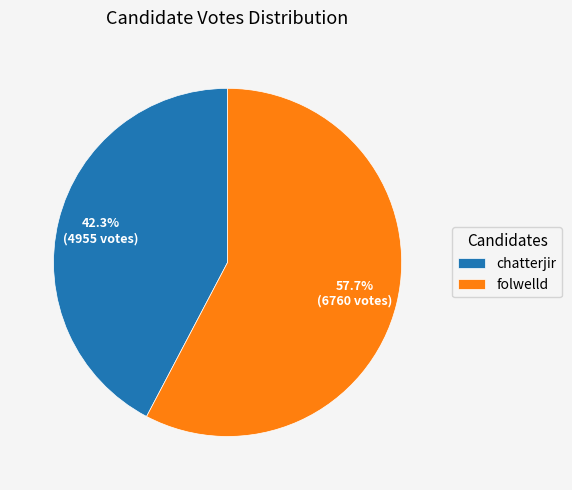

Which category has the smallest portion of the pie?

chatterjir